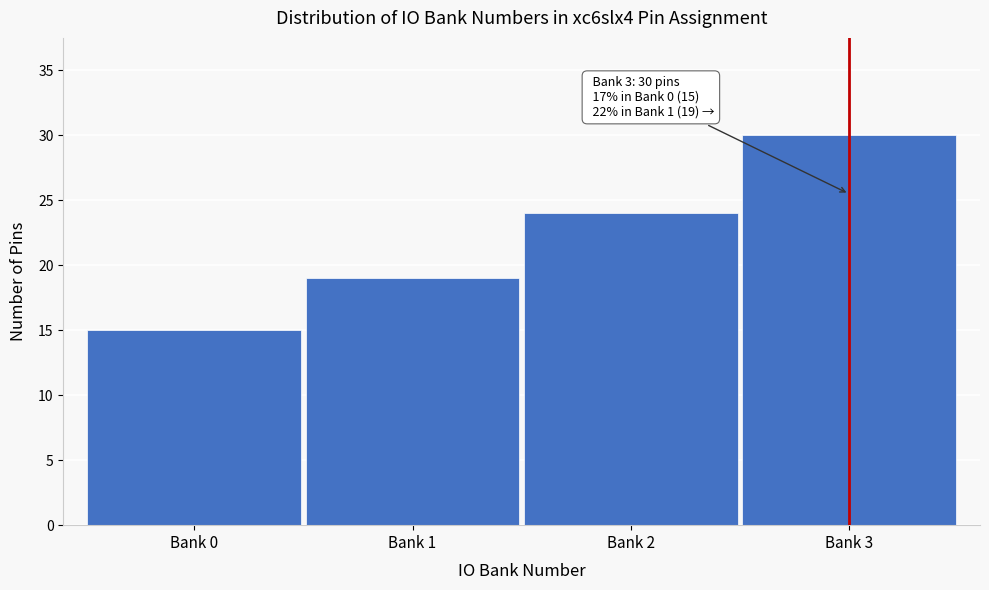

Reading right to left, transcribe all the data shown in this chart.

Bank 3=30	Bank 2=24	Bank 1=19	Bank 0=15